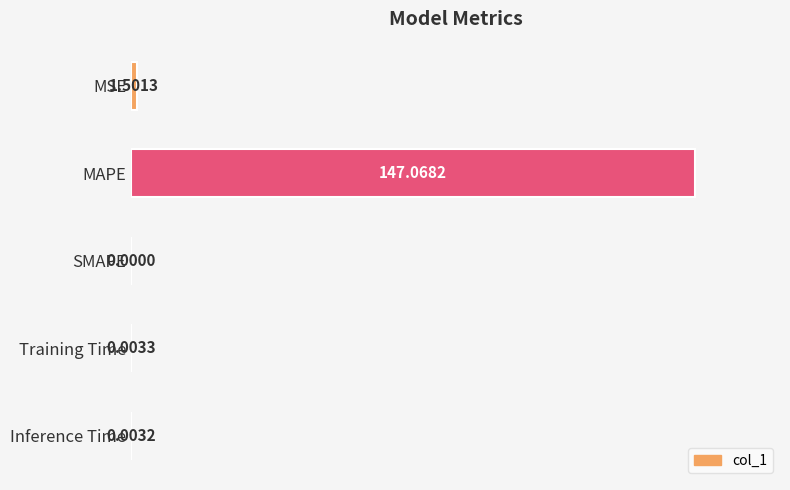

At which category does the chart reach its peak across all series?

MAPE